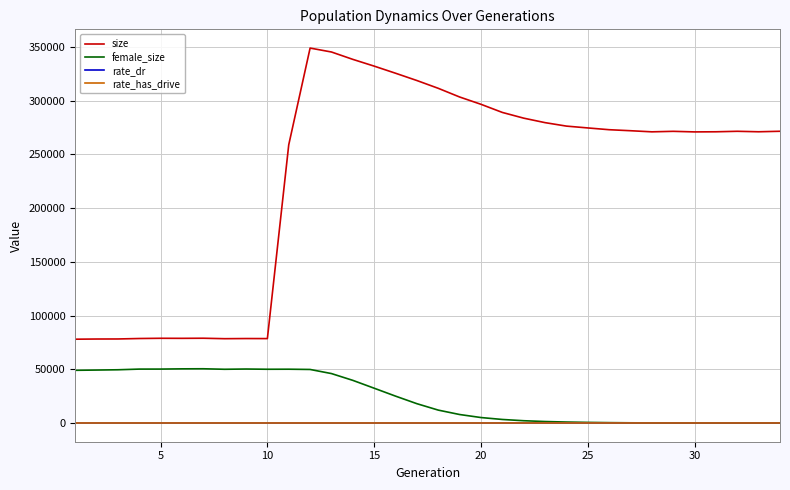

Which series has the largest total across all categories?

size